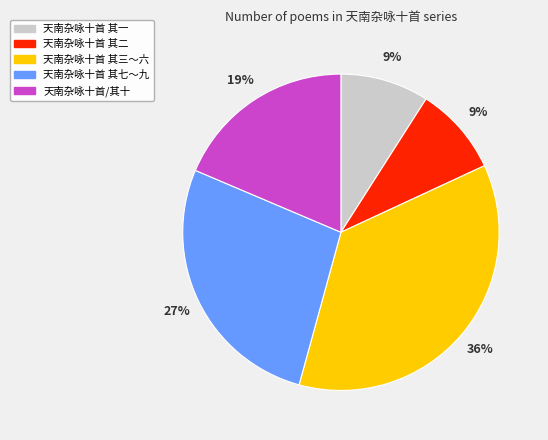

To the nearest percent, what is the average slice percentage?

20%